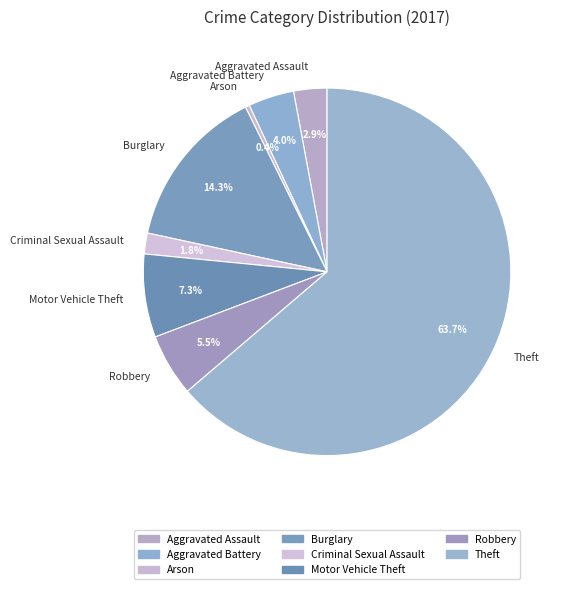

How many segments does this pie chart have?

8